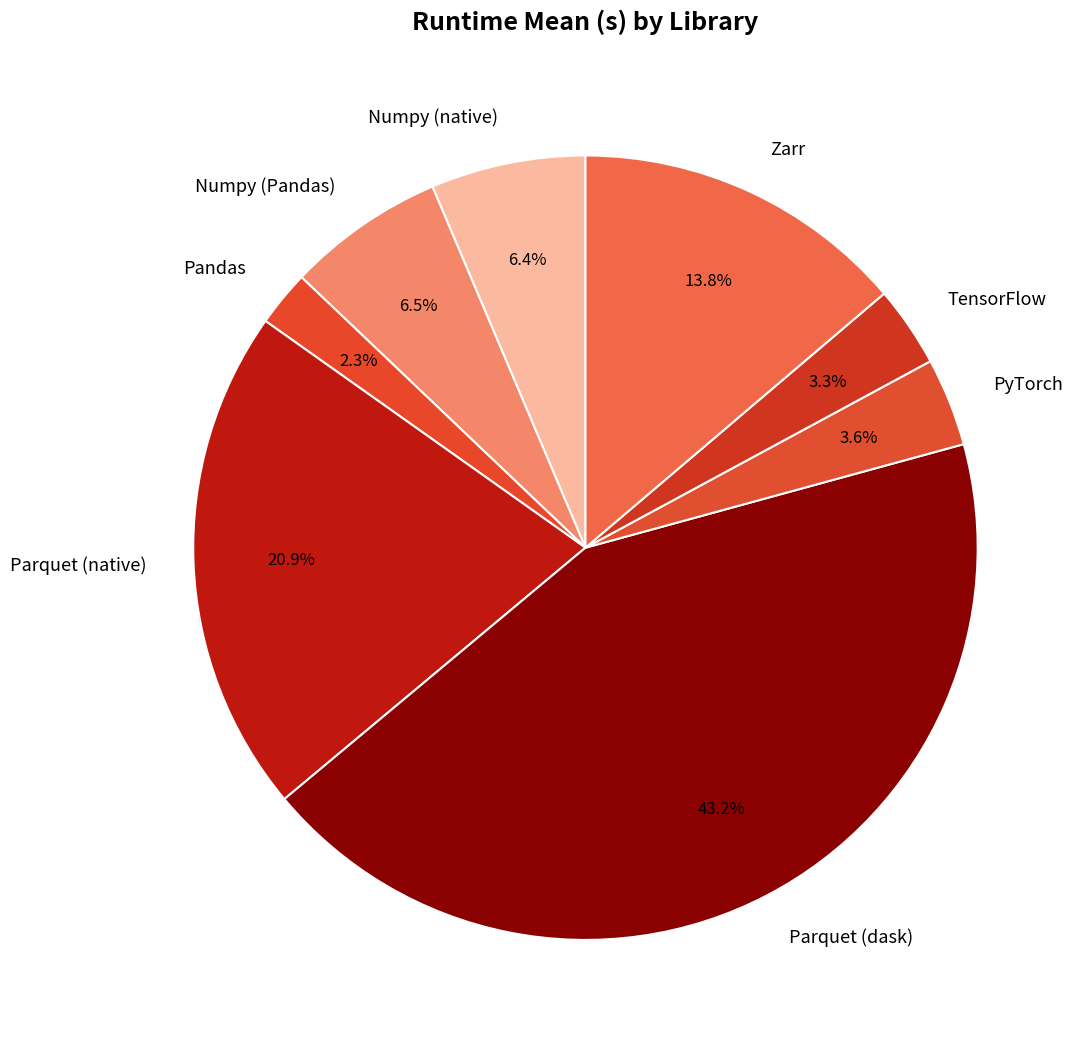

Is Zarr the majority of the pie?

No